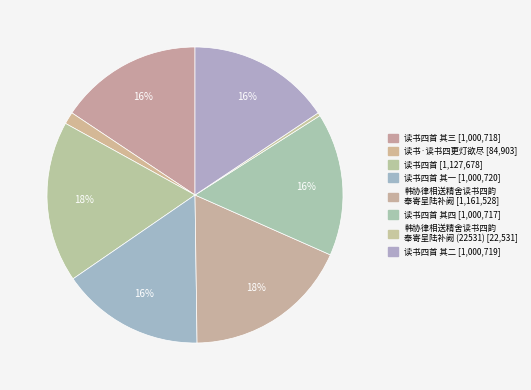

What is the largest slice in the pie chart?

韩协律相送精舍读书四韵奉寄呈陆补阙